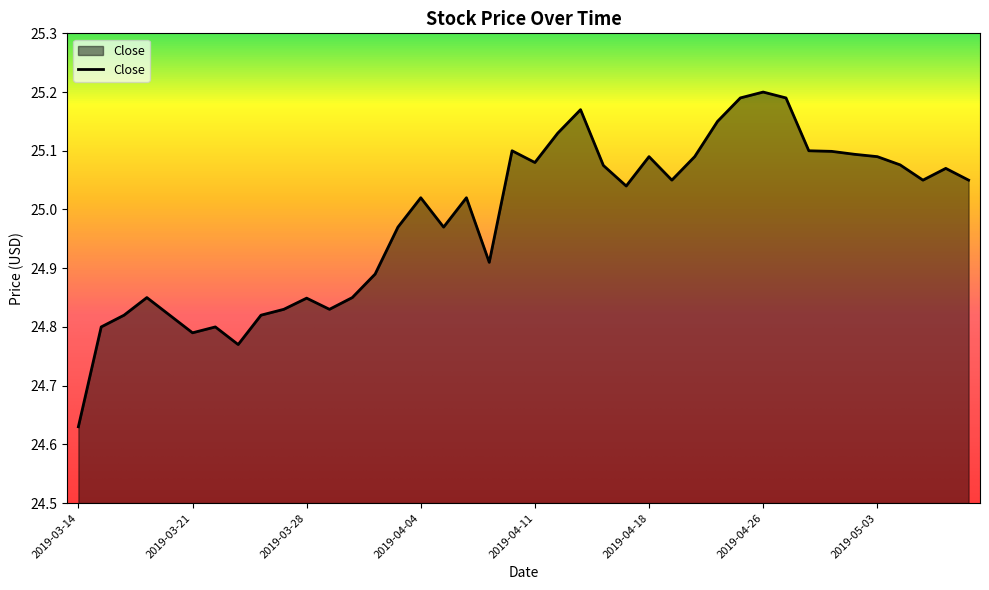

Count the number of values greater than 25.

23